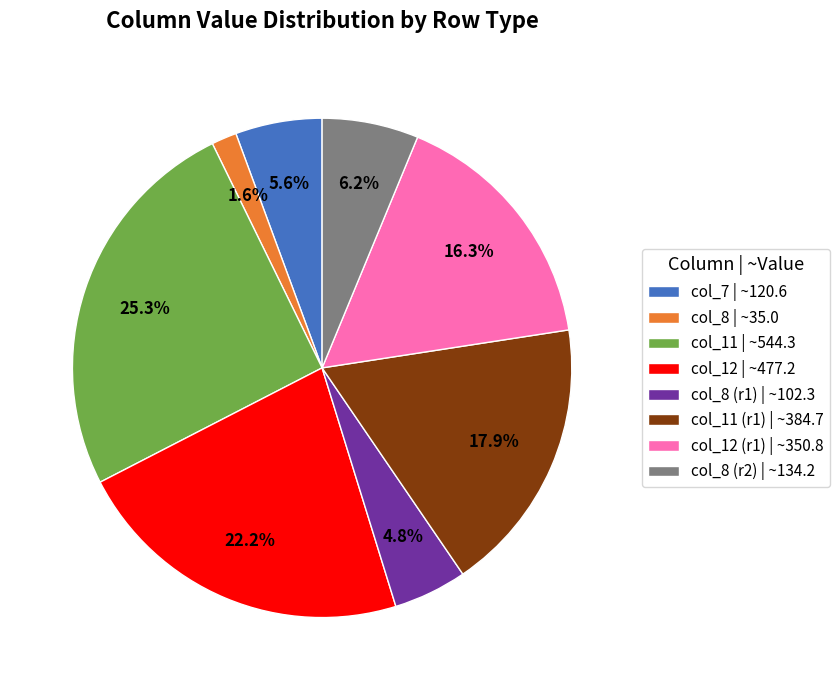

What is the total percentage of col_8 (r1) | ~102.3 and col_7 | ~120.6?

10.4%